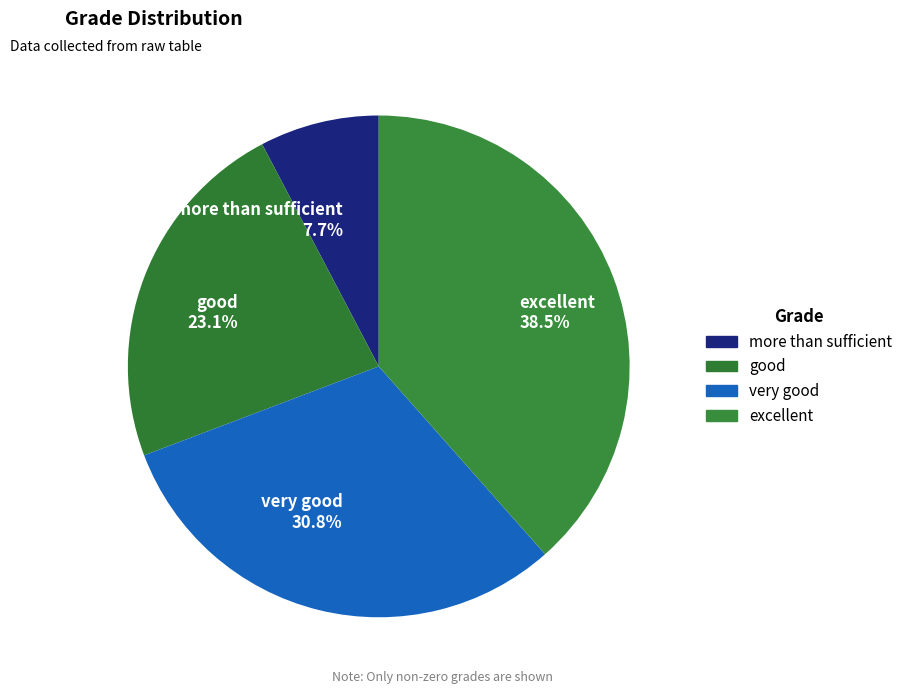

To the nearest percent, what is the difference between the largest and smallest slice percentages?

31%